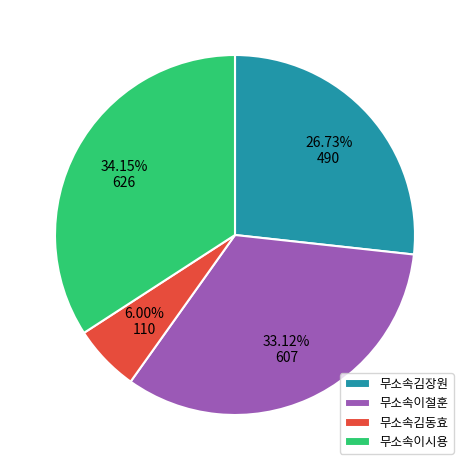

What percentage is the 무소속김동효 slice, to the nearest percent?

6%